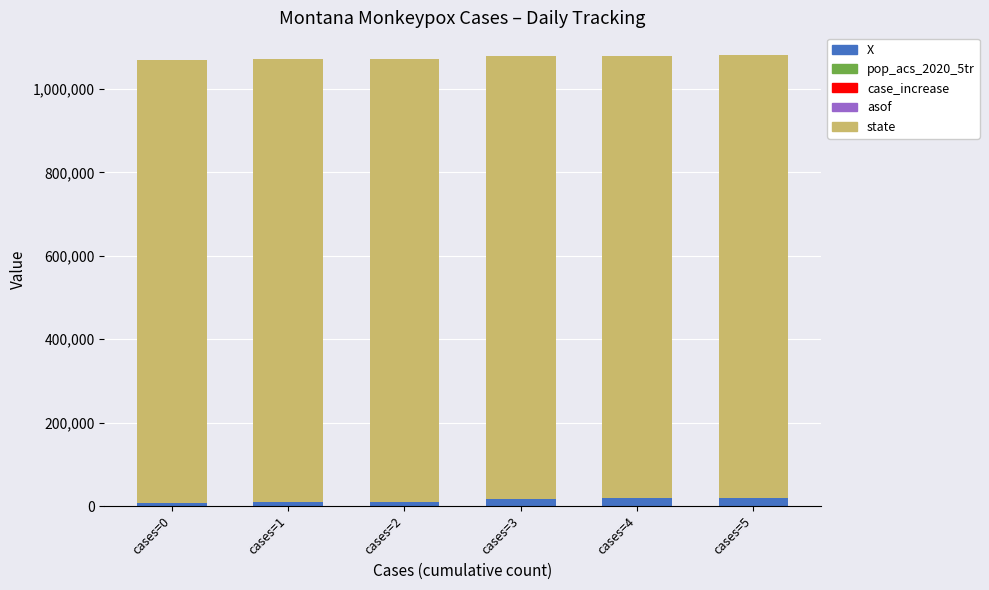

Rank the categories by state value from lowest to highest.

cases=0, cases=1, cases=2, cases=3, cases=4, cases=5